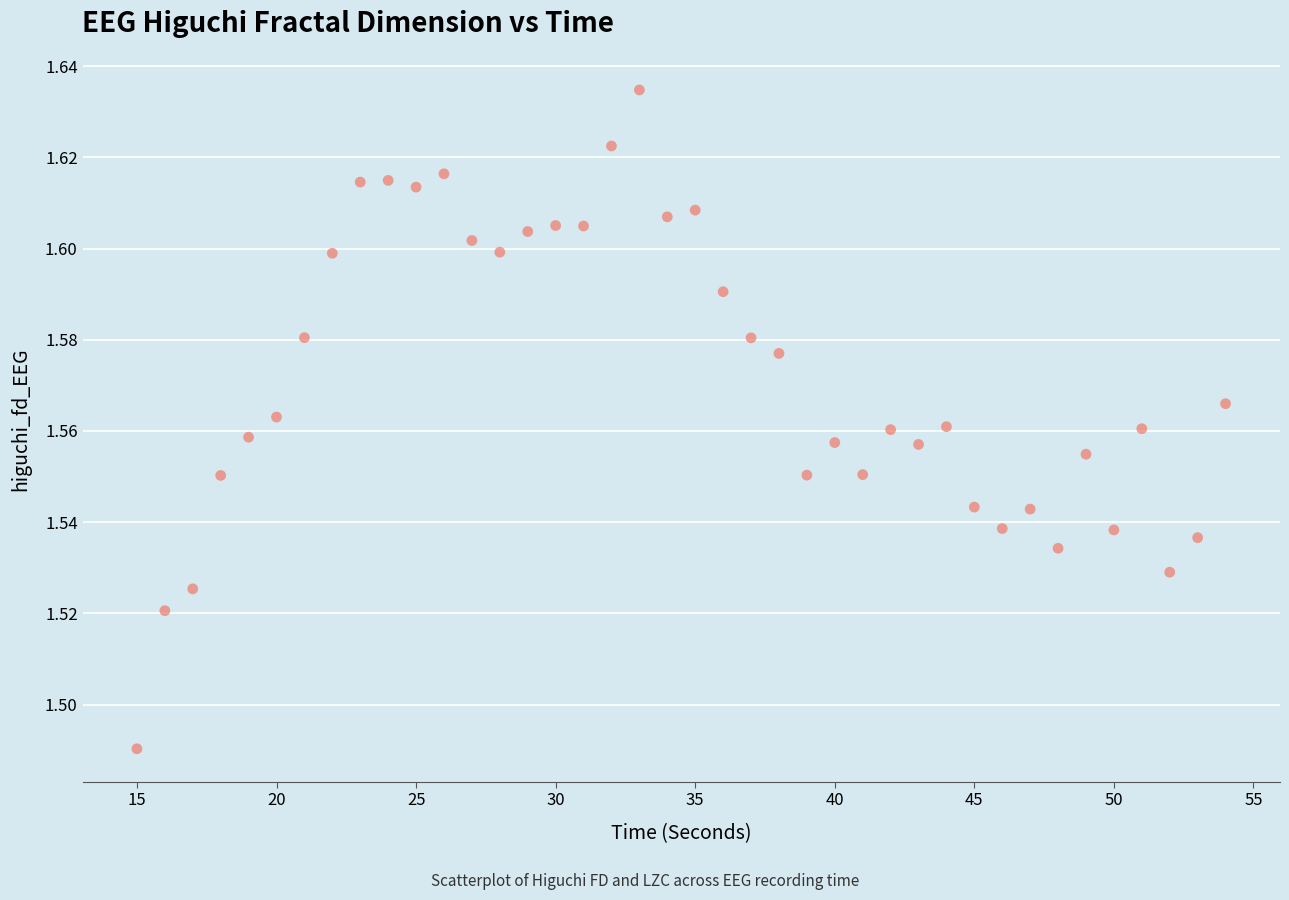

What is the range of X values (max minus min)?

39.0